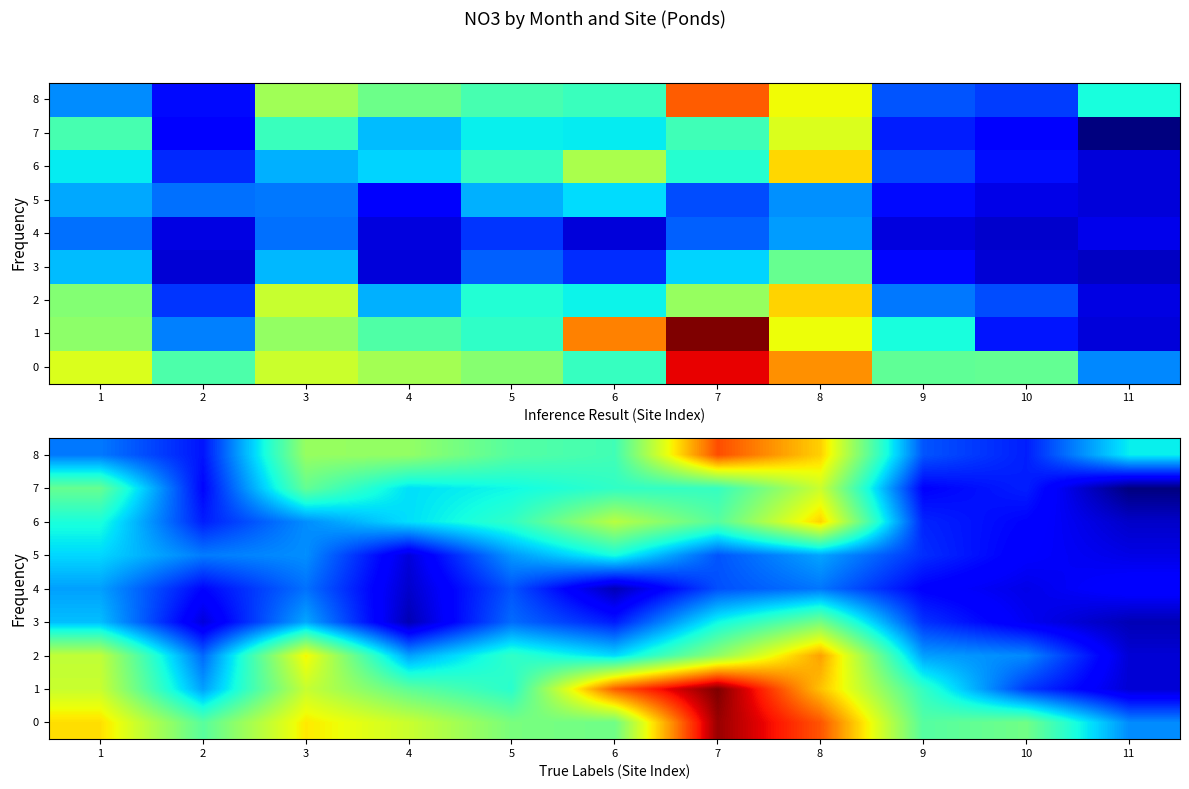

Count the number of data series in this chart.

9